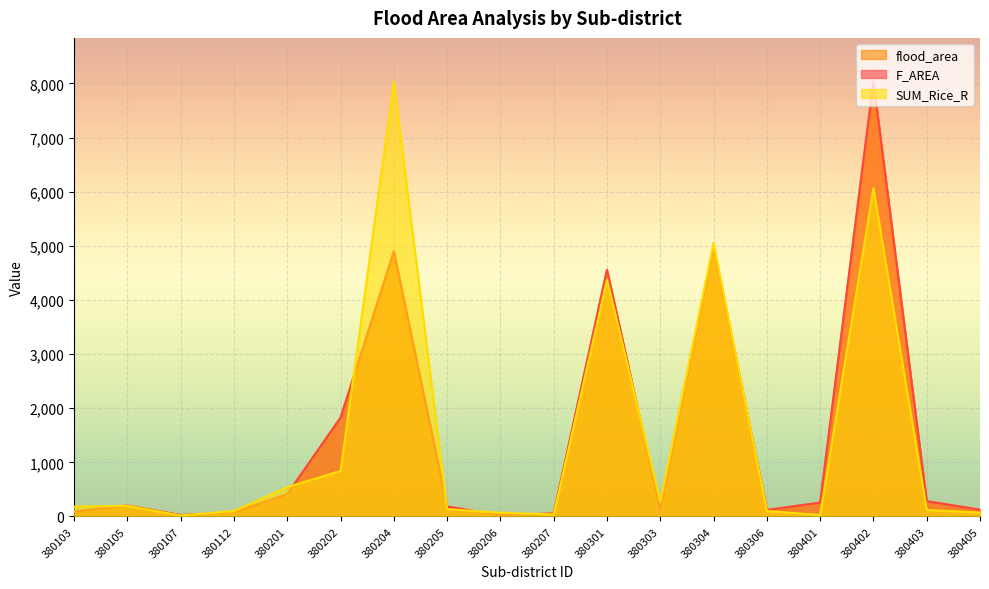

What is the value of the SUM_Rice_R point at the 2nd from the left?

196.4